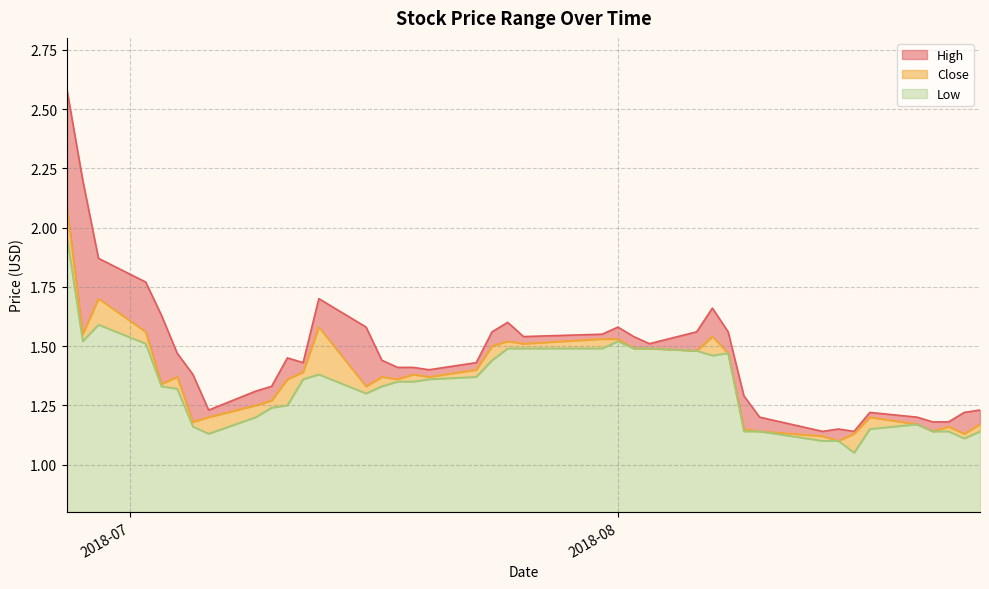

At which category is the sum across all series the highest?

2018-06-27